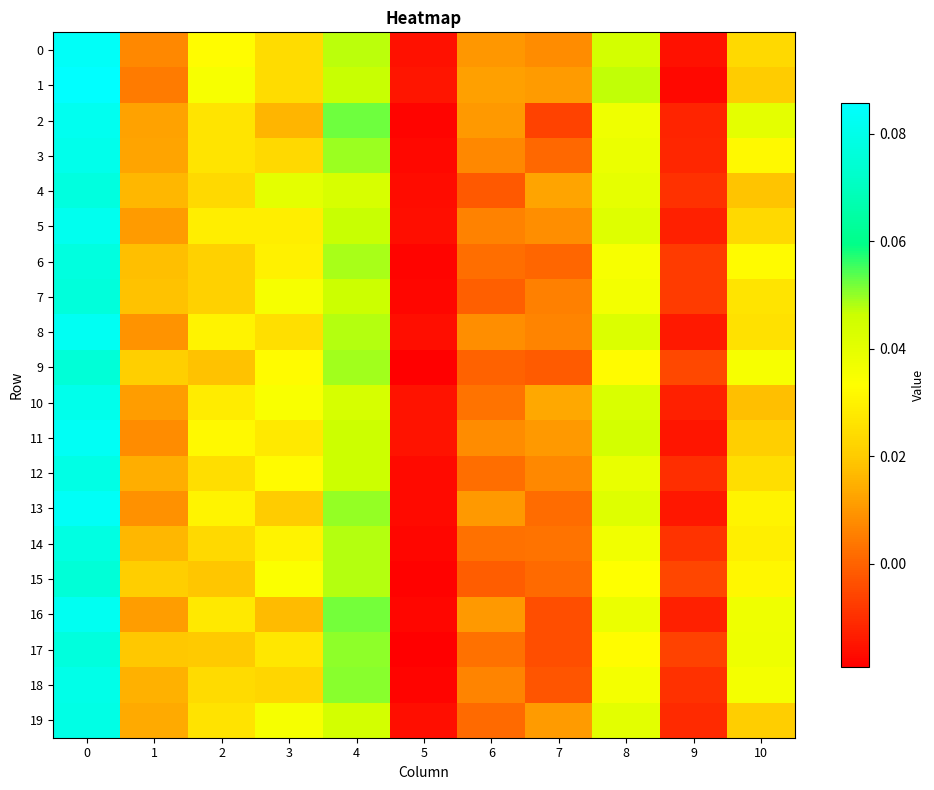

Which series has the largest total across all categories?

1